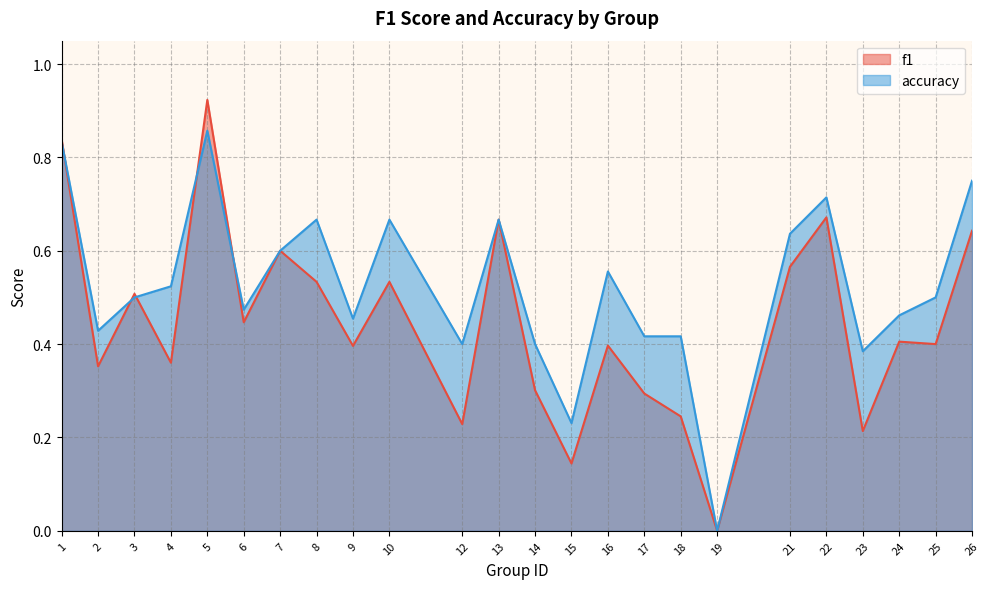

At which category is the sum across all series the highest?

5